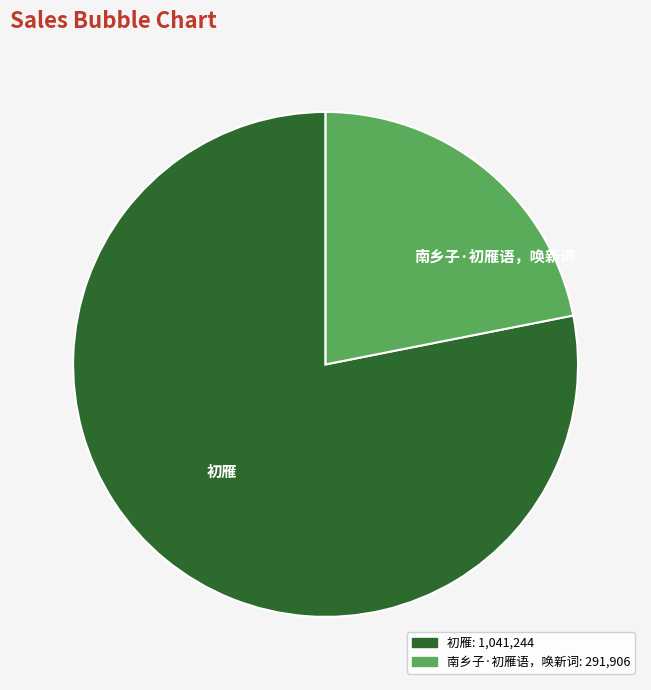

Which has a higher value, 南乡子·初雁语，唤新词 or 初雁?

初雁